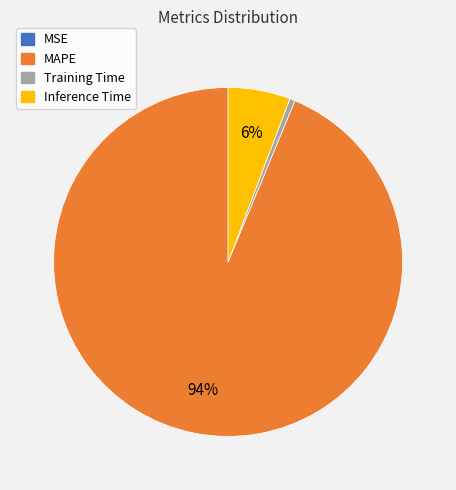

Is there any slice that represents more than half of the pie?

Yes